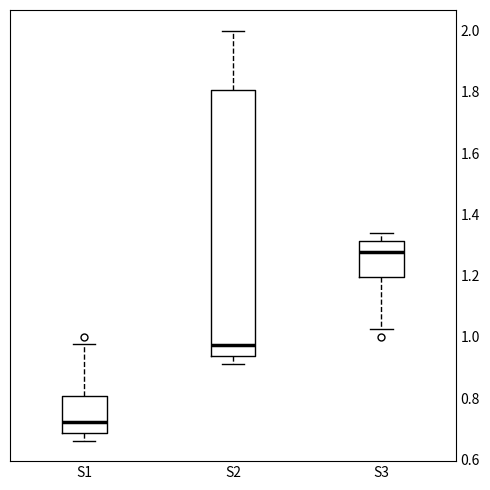

Where does the median line of the box for S2 sit on the y-axis? The values are not printed on the chart, so give them approximately, as read against the axis.

0.98